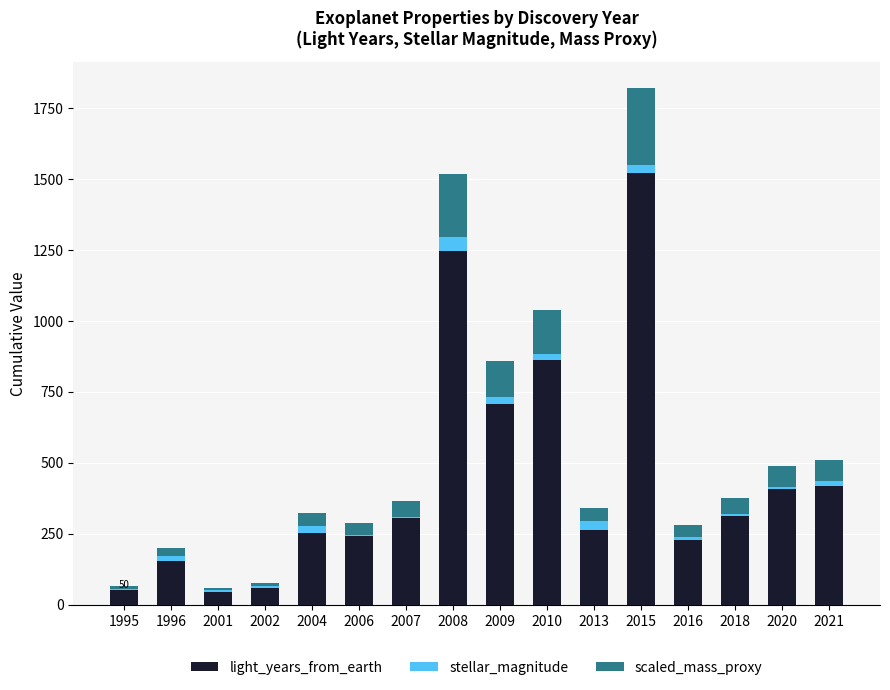

What is the sum of all light_years_from_earth values?

7071.0